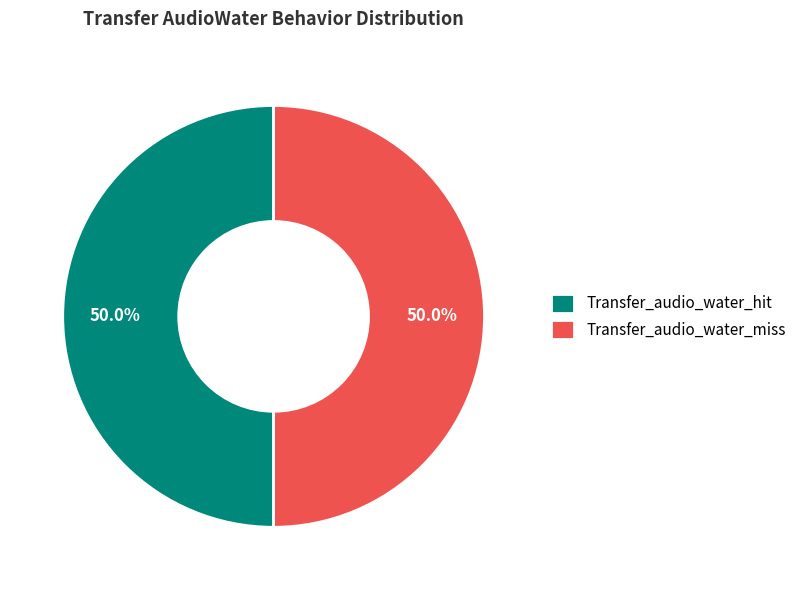

The Transfer_audio_water_miss slice represents 1% of the pie. True or false?

False